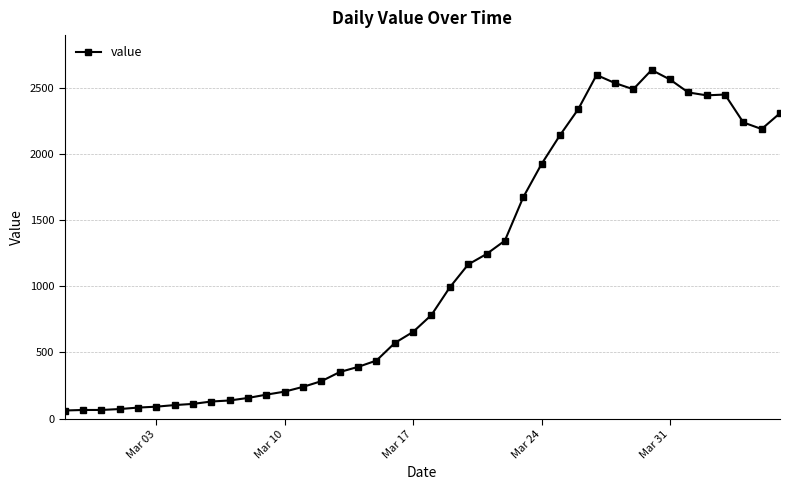

What is the minimum value shown in the chart?

61